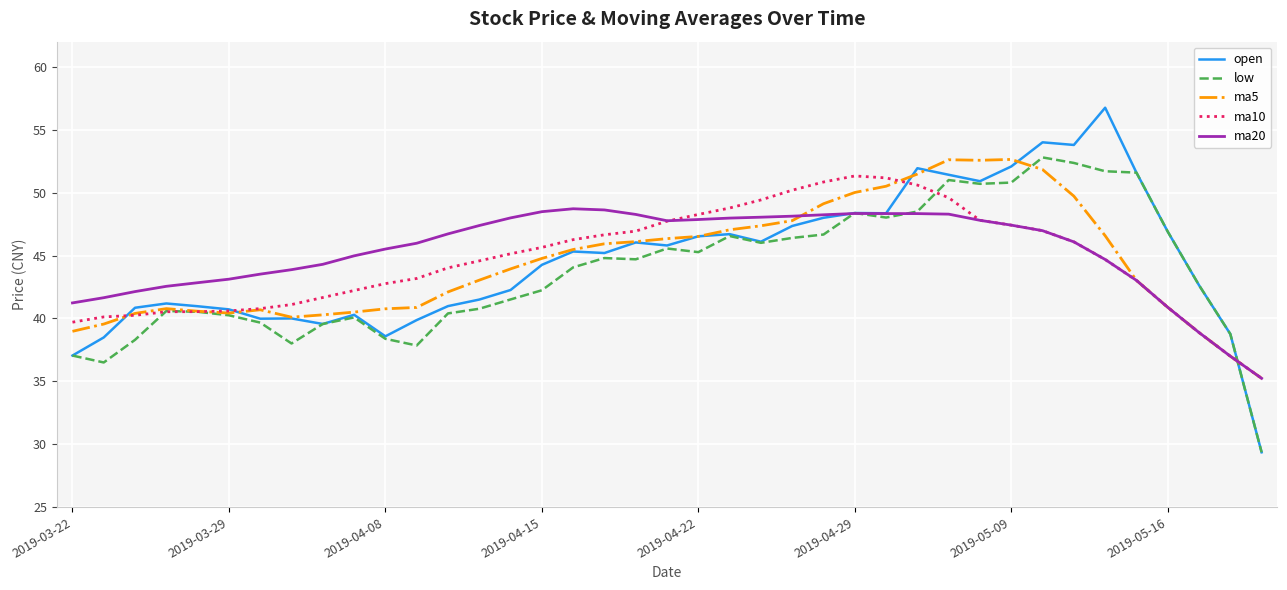

Is this an area chart (filled region under the line)?

No